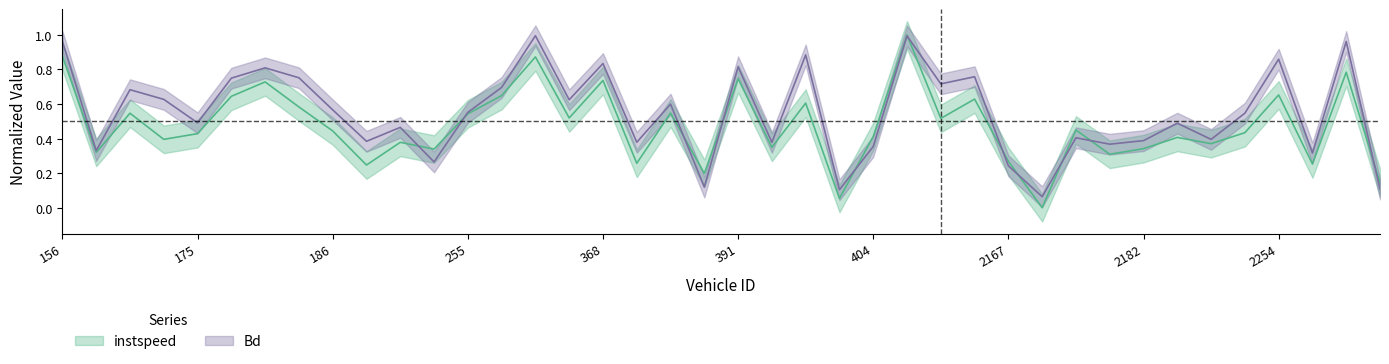

What is the difference between the instspeed values at 192 and 368?

0.4